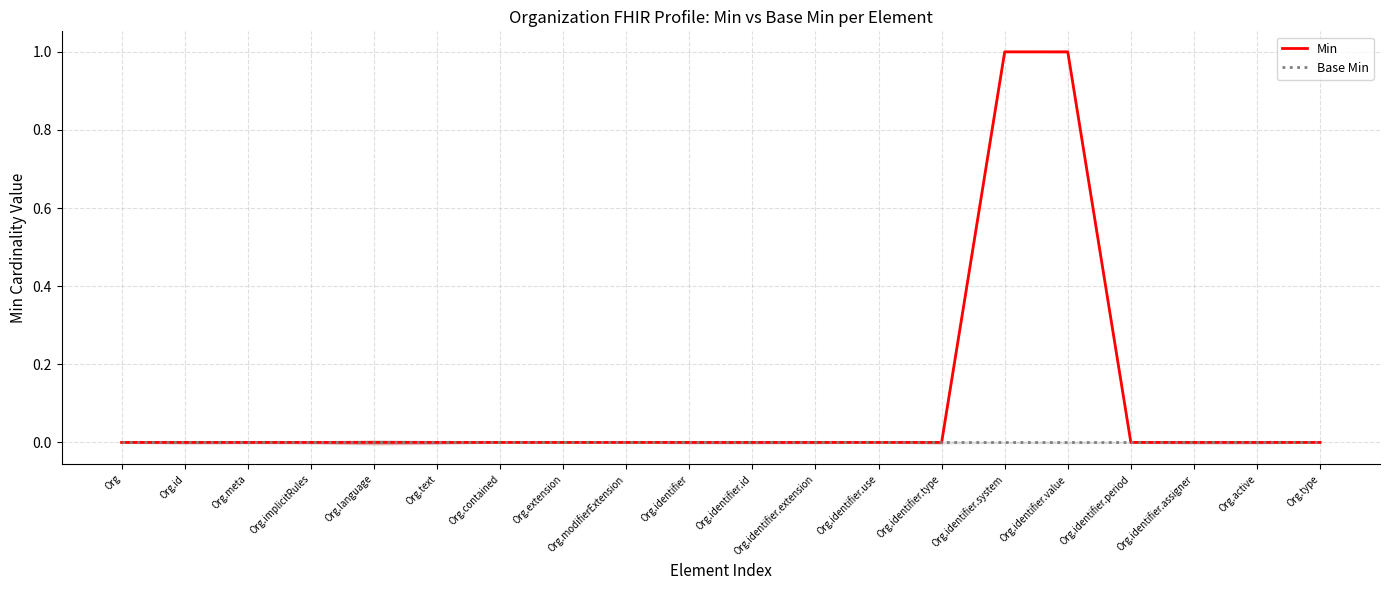

Does the chart display data point markers on the line(s)?

No